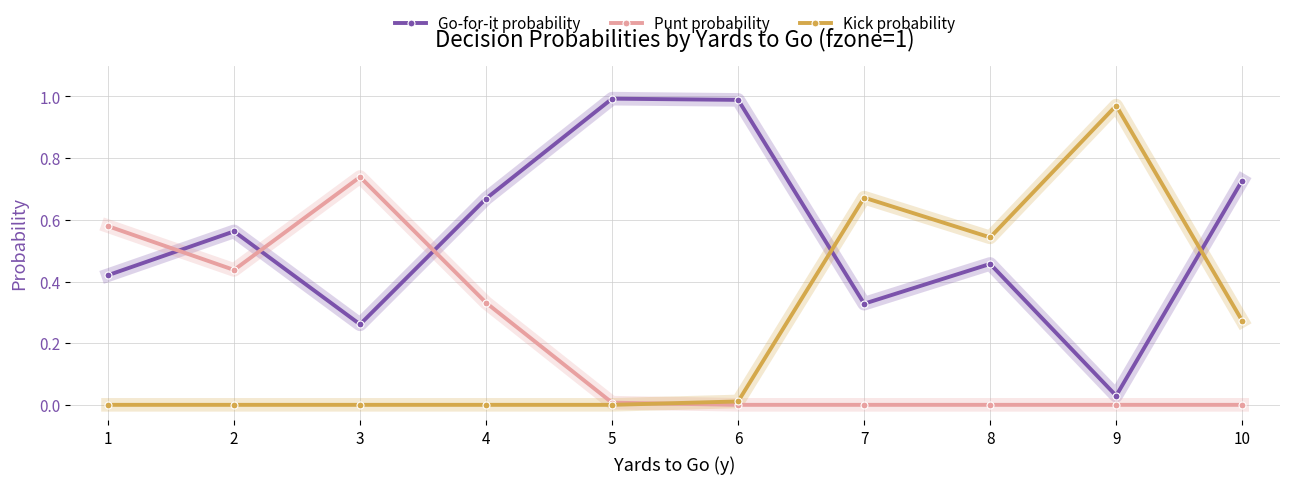

The Go-for-it probability series shows 0.7 at 8. True or false?

False